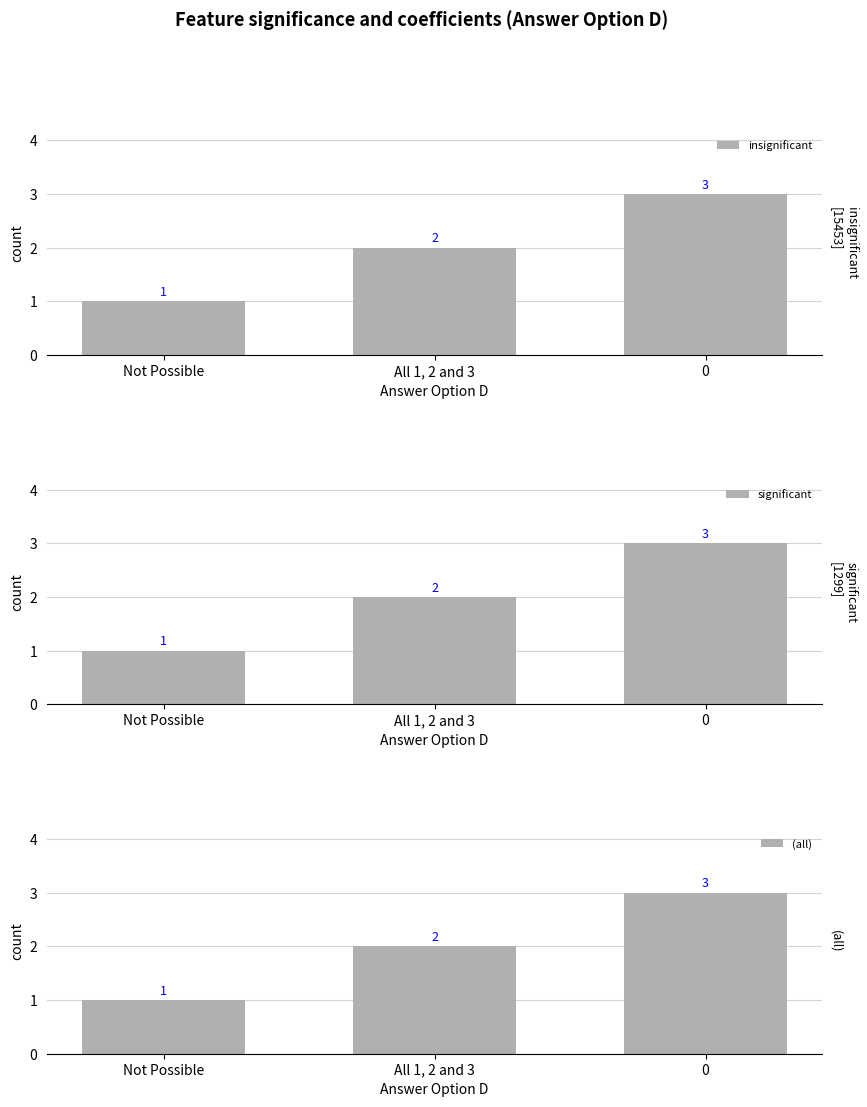

Are the bars grouped side by side (vs. stacked)?

Yes